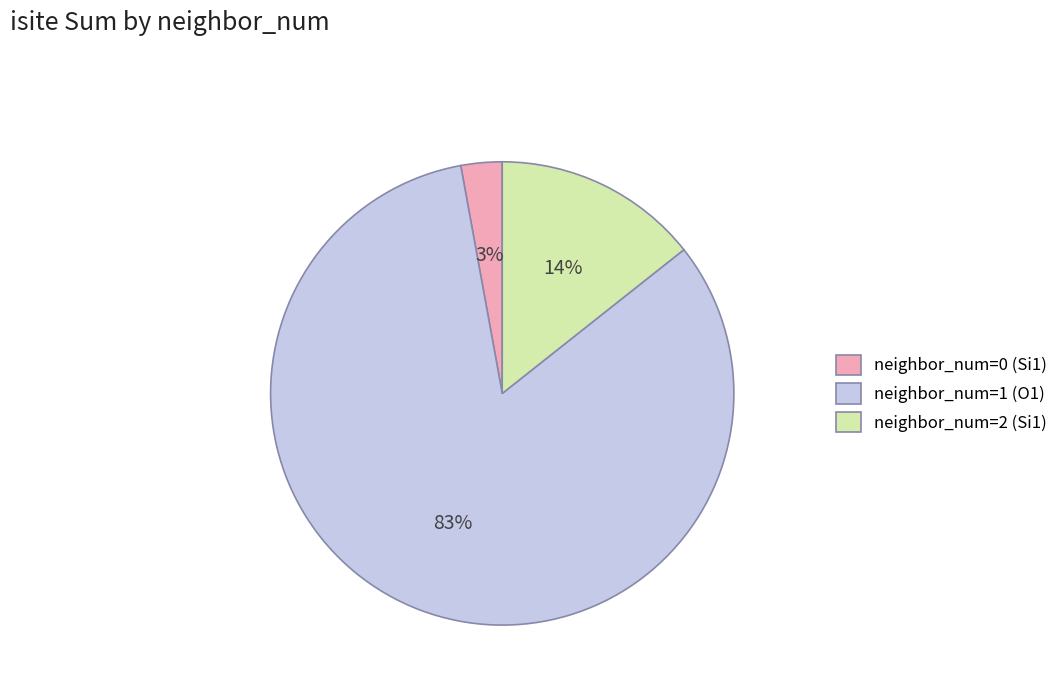

Is there a majority slice in this chart?

Yes